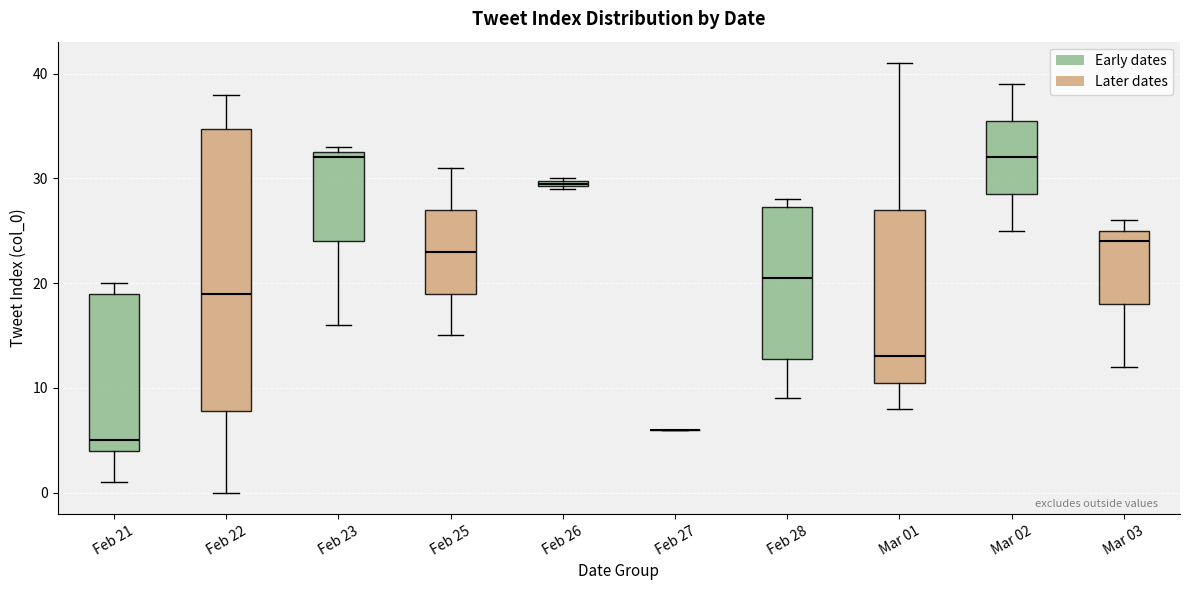

Where is the lower edge of the box for Feb 26 on the y-axis? The values are not printed on the chart, so give them approximately, as read against the axis.

29